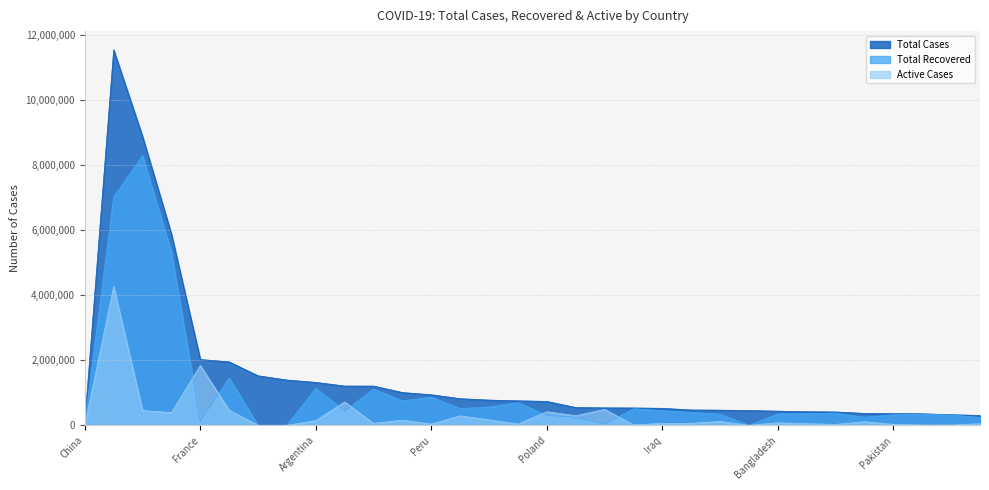

Which category has the lowest value in the Active Cases series?

Spain